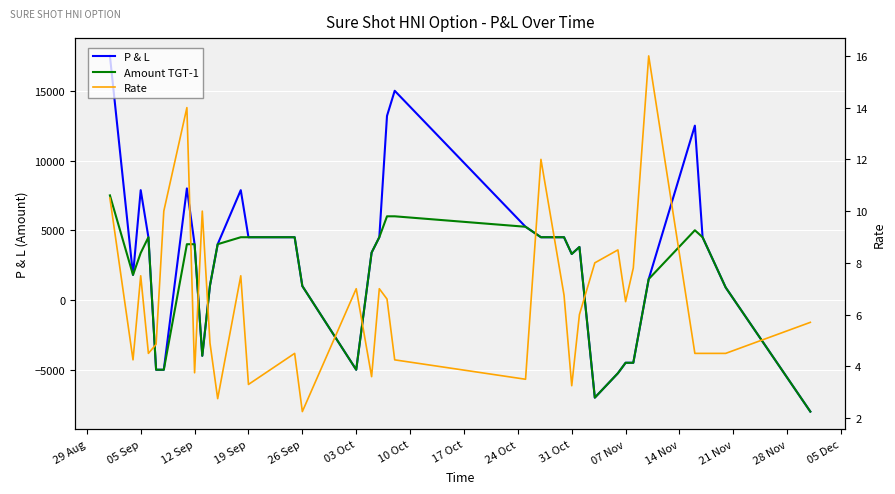

Where is P & L nearest to the value 4750?

19 Sep